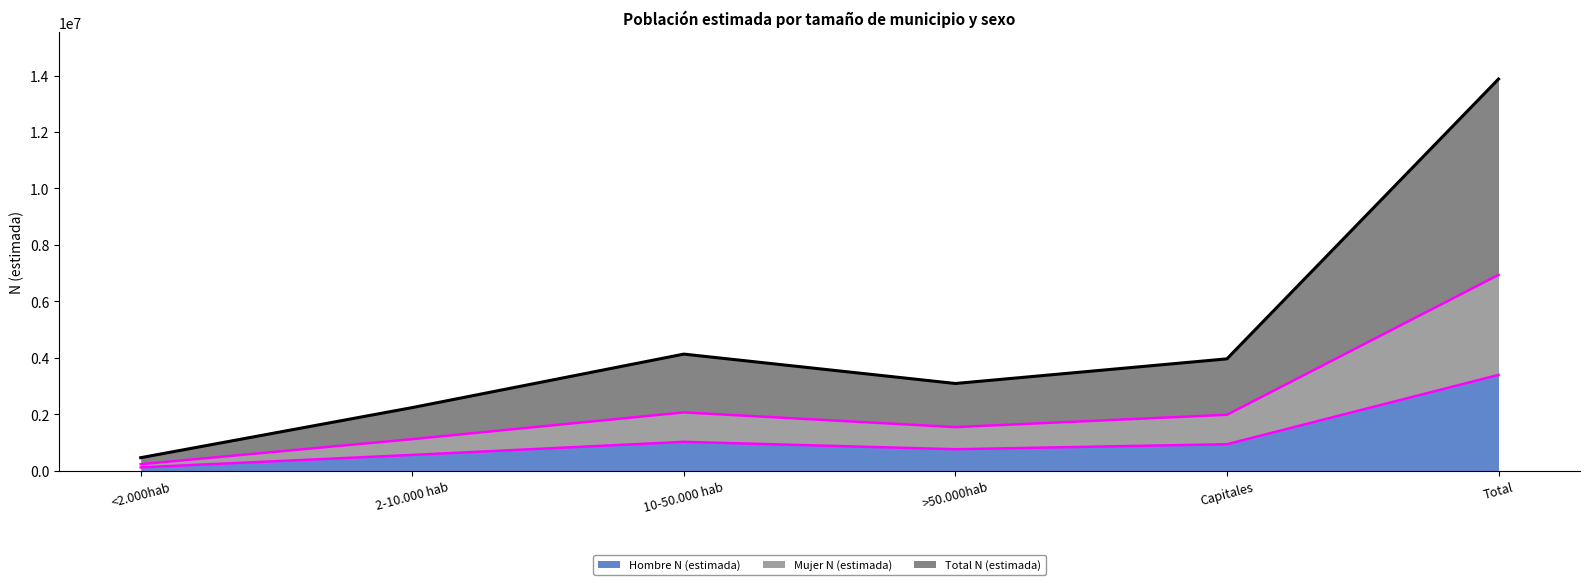

How many data points does each series have?

6